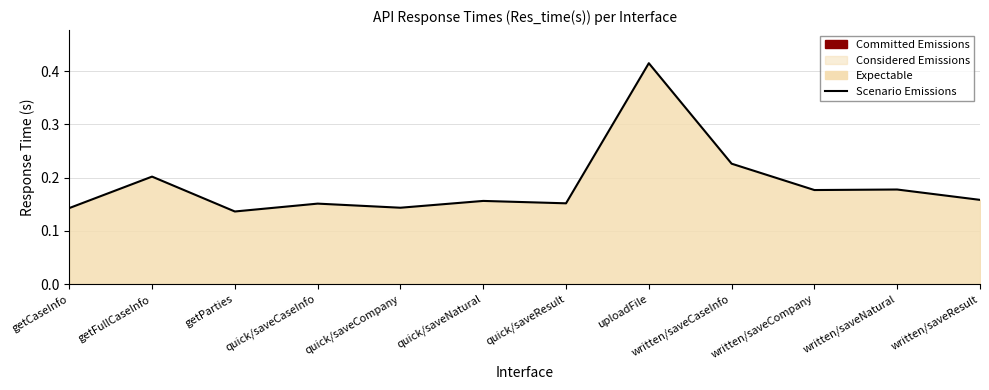

Reading left to right, list all the values displayed in this chart.

0.1	0.2	0.1	0.2	0.1	0.2	0.2	0.4	0.2	0.2	0.2	0.2